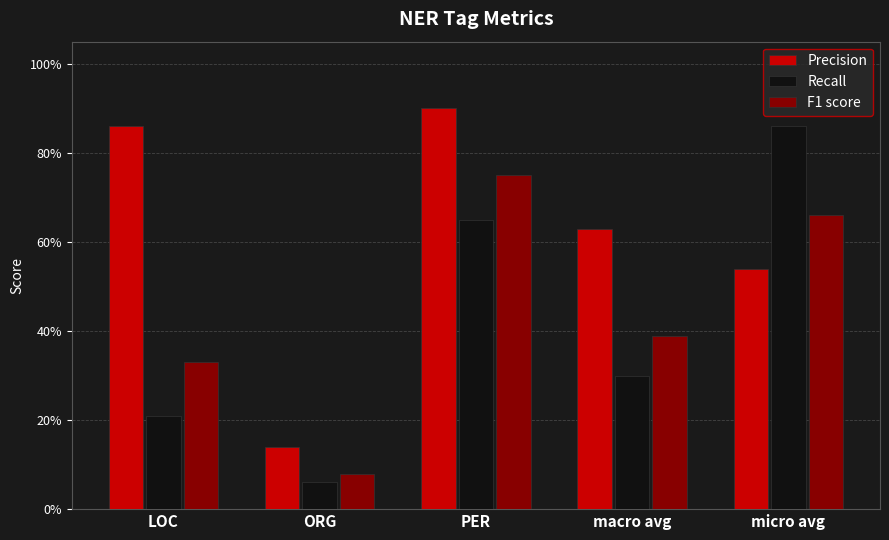

Are the bars horizontal?

No